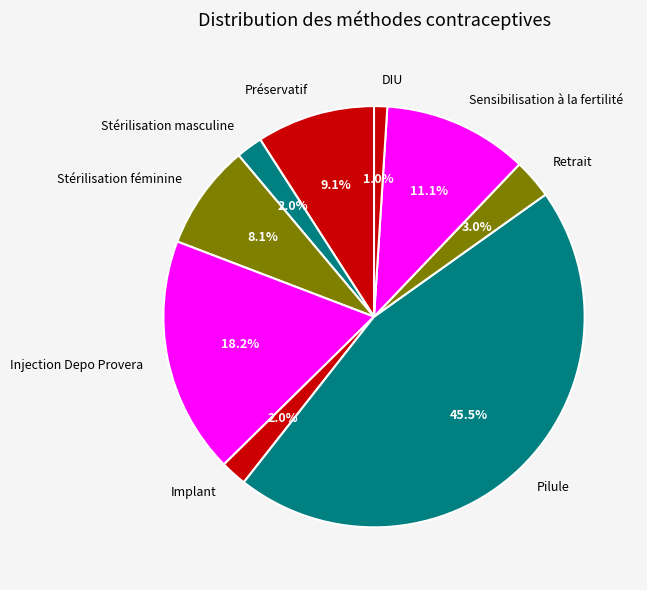

How many slices are in this pie chart?

9